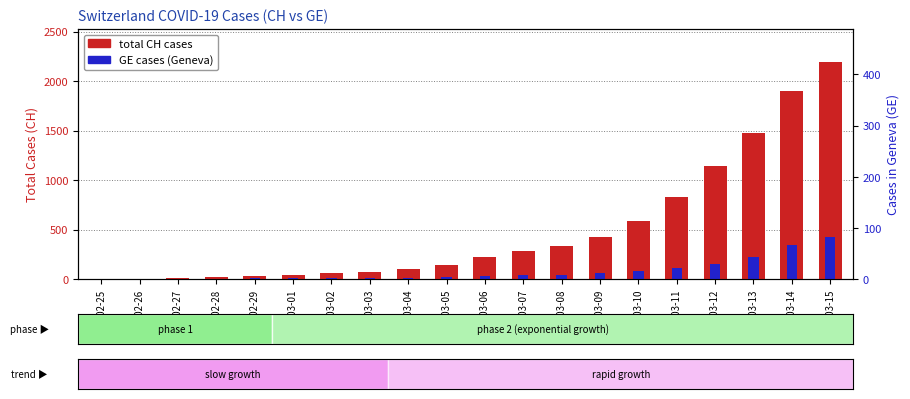

What is the label of the 14th bar from the right?

2020-03-02